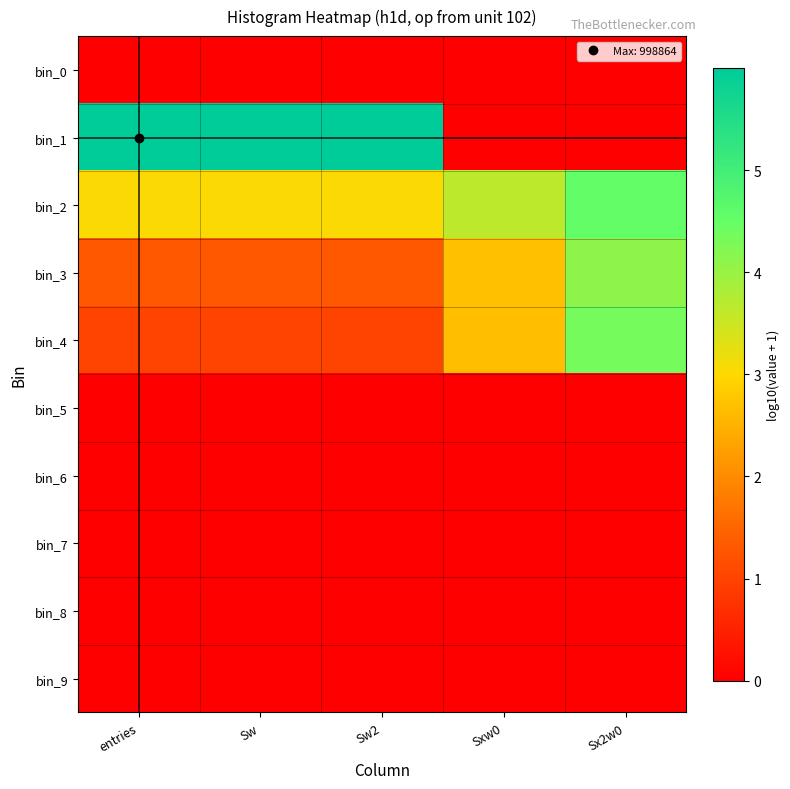

How many categories are shown in the chart?

5